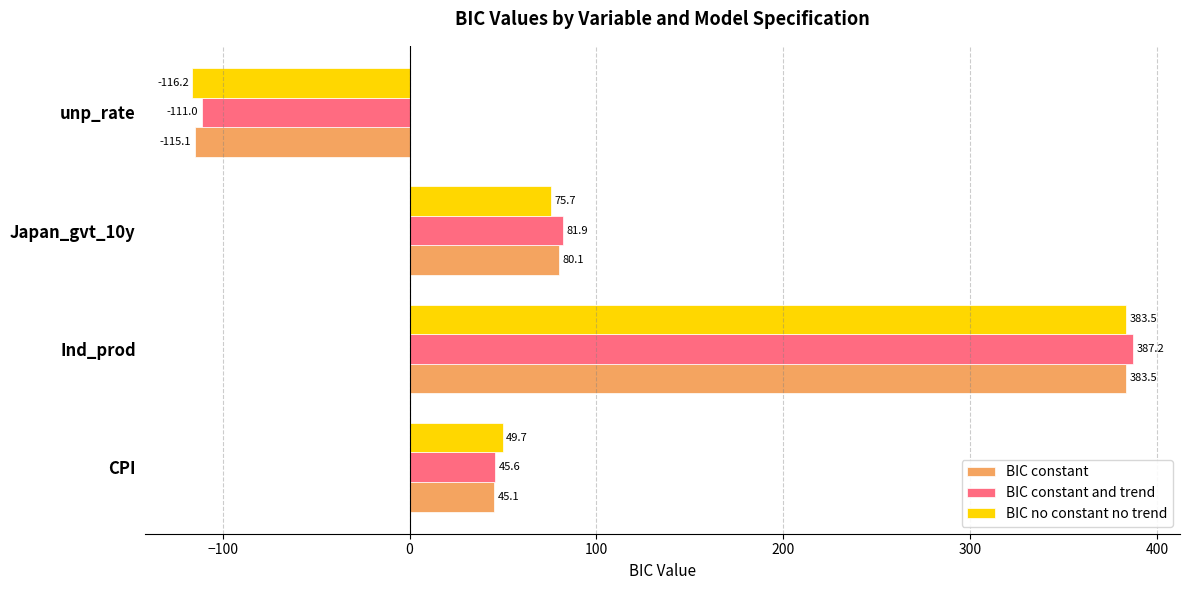

Which series has the largest range (max minus min)?

BIC no constant no trend